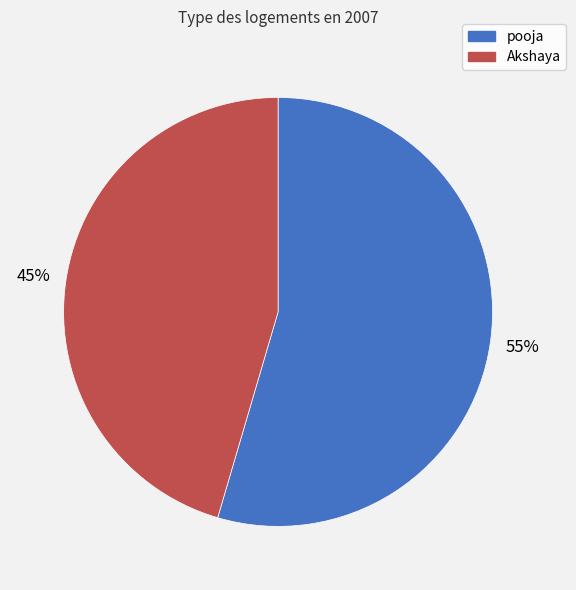

Is the sum of Akshaya and pooja greater than half?

Yes